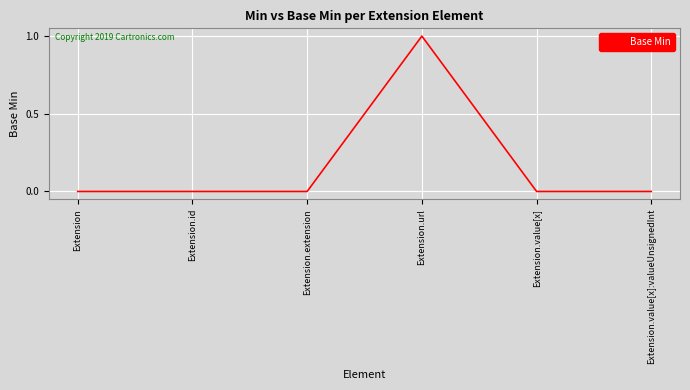

Which category has the highest value across all series?

Extension.url